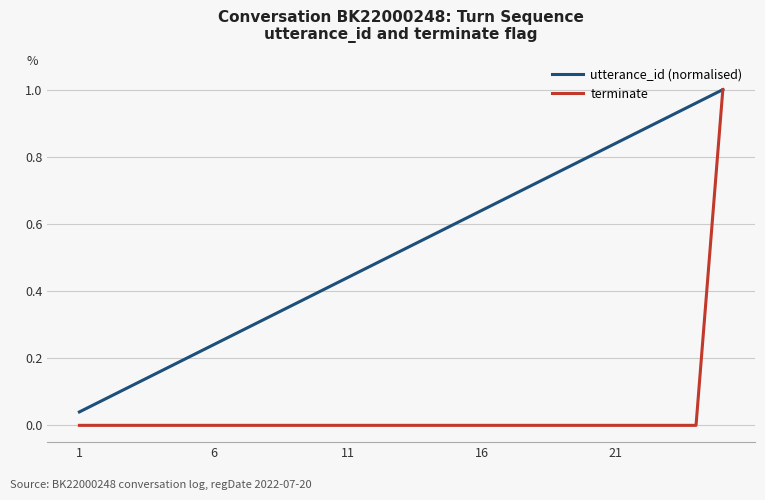

Which series has the largest range (max minus min)?

terminate